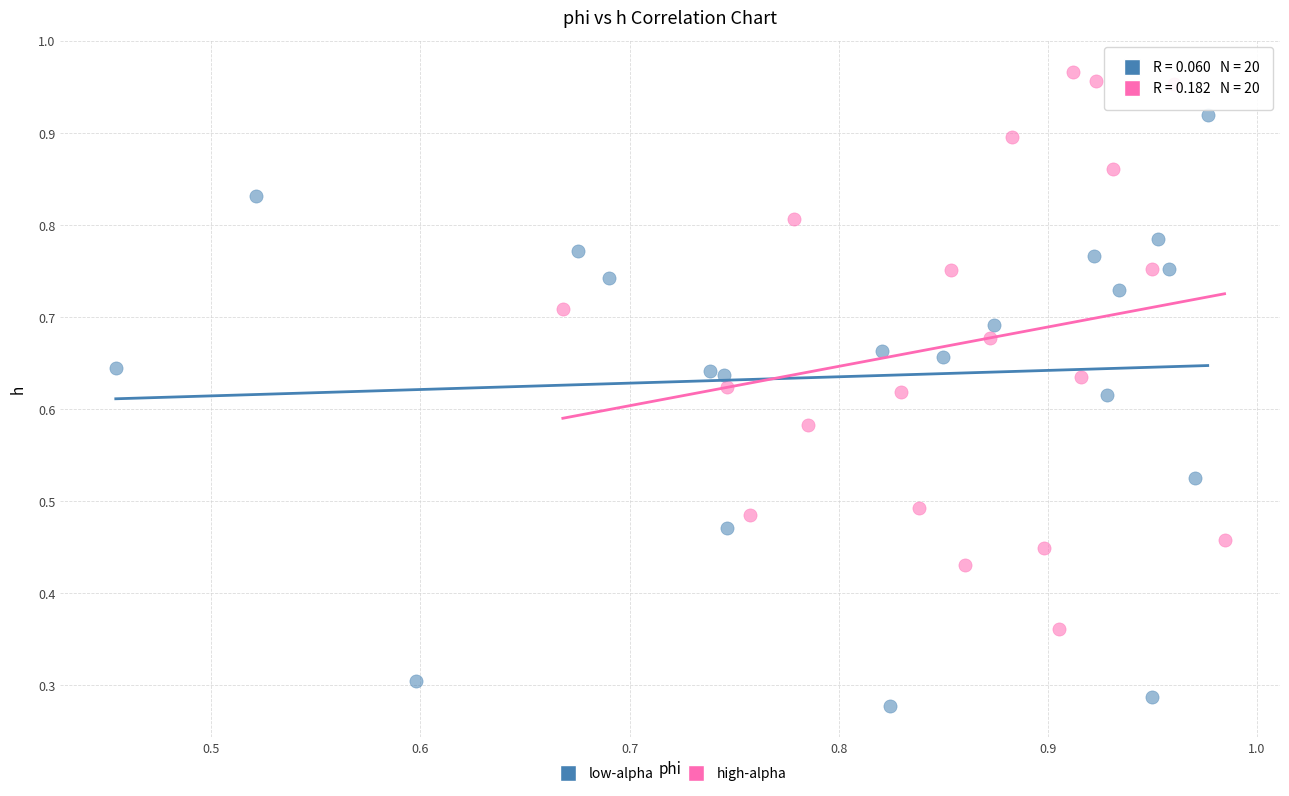

Which series reaches the maximum Y coordinate?

high-alpha